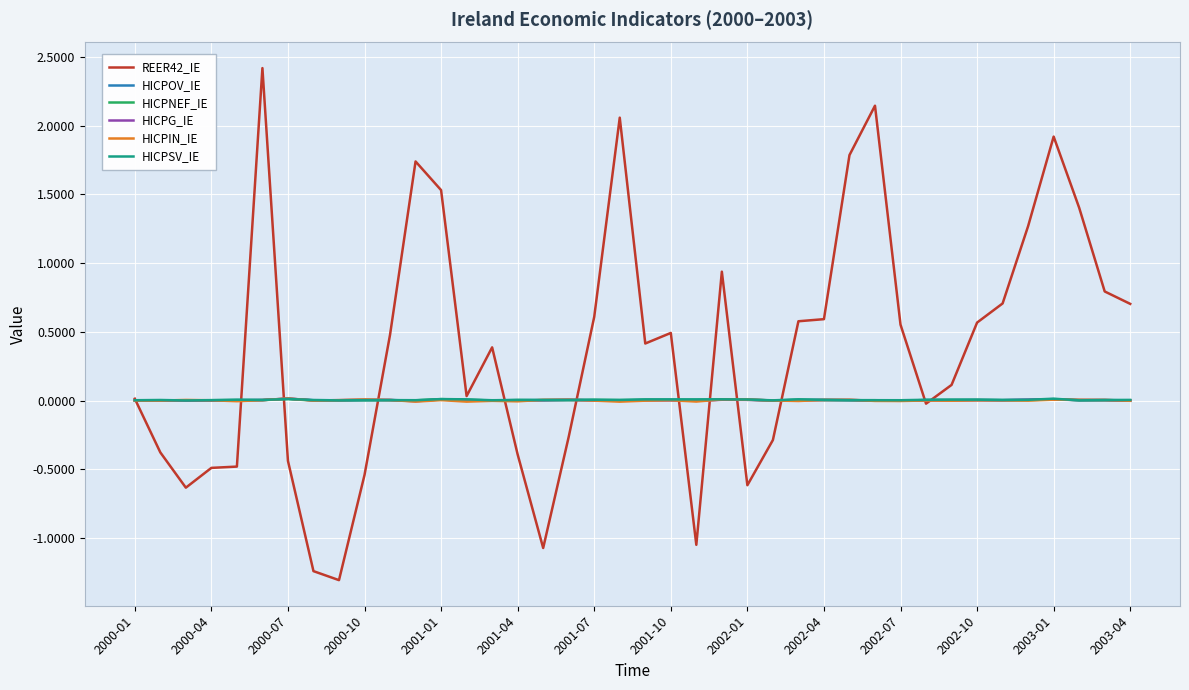

What is the sum of all HICPSV_IE values?

0.2